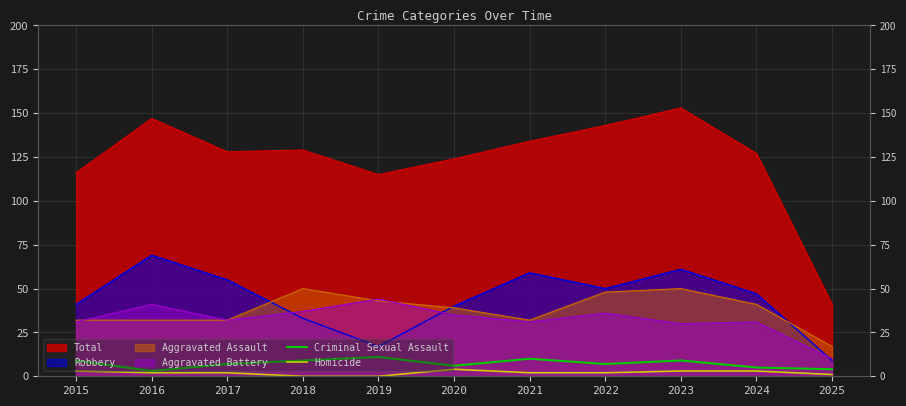

Which label corresponds to the smallest value in the chart?

2018